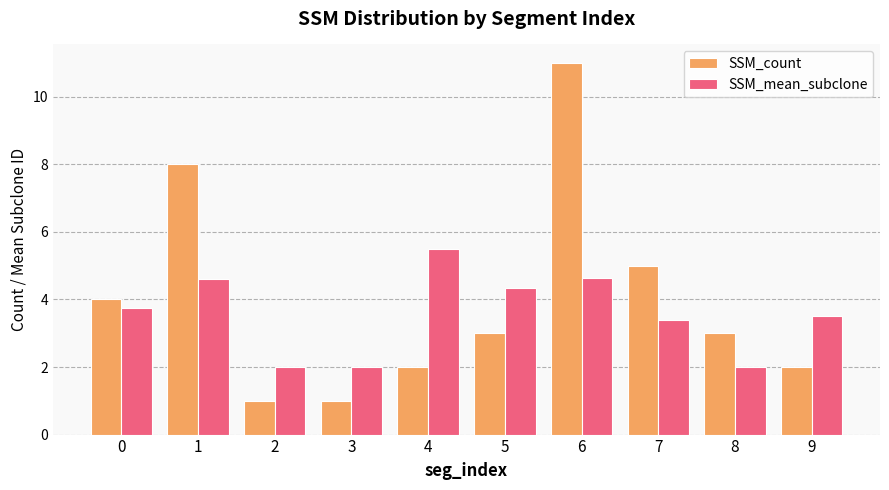

What is the average value of the SSM_mean_subclone series?

3.6